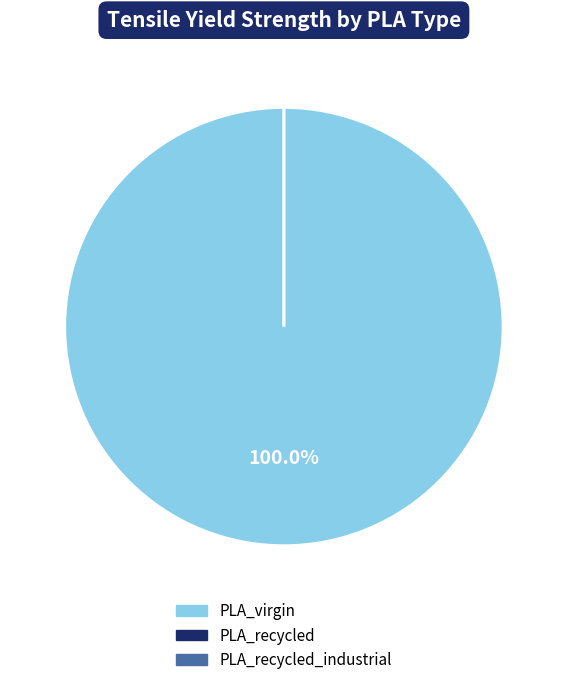

Between PLA_virgin and PLA_recycled_industrial, which is larger?

PLA_virgin